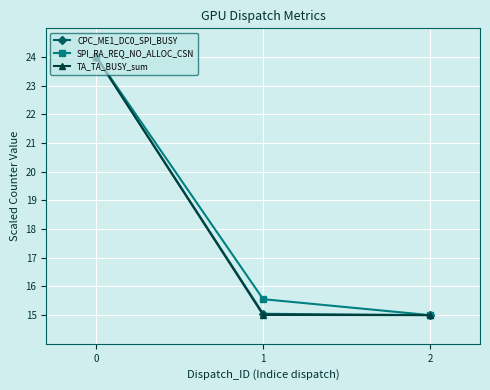

What is the lowest value of the SPI_RA_REQ_NO_ALLOC_CSN series?

15.0